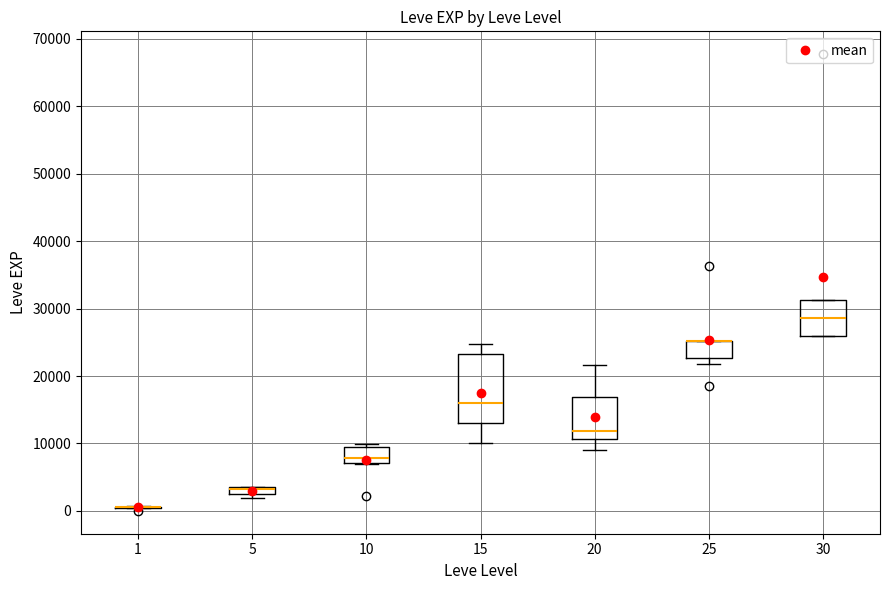

Where is the upper edge of the box at x = 25 on the y-axis? The values are not printed on the chart, so give them approximately, as read against the axis.

25000